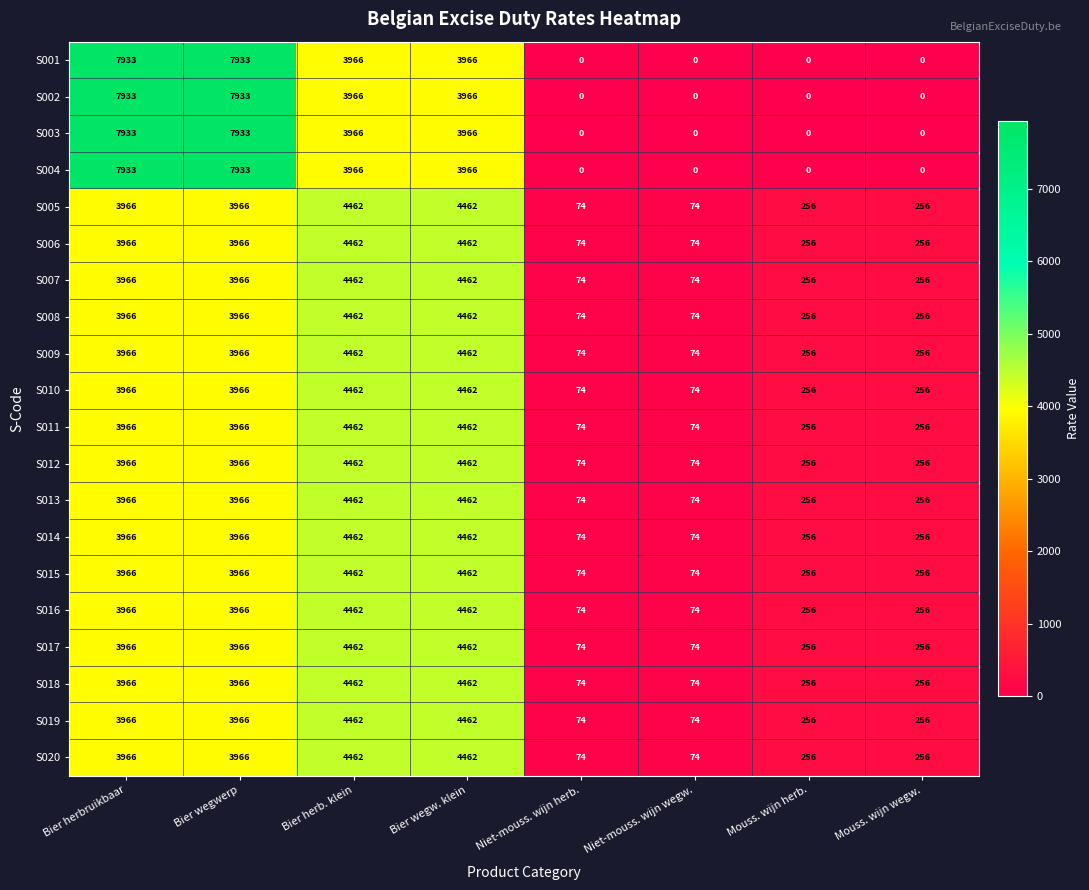

What value does the S018 series have at Bier wegw. klein, to the nearest 10?

4460